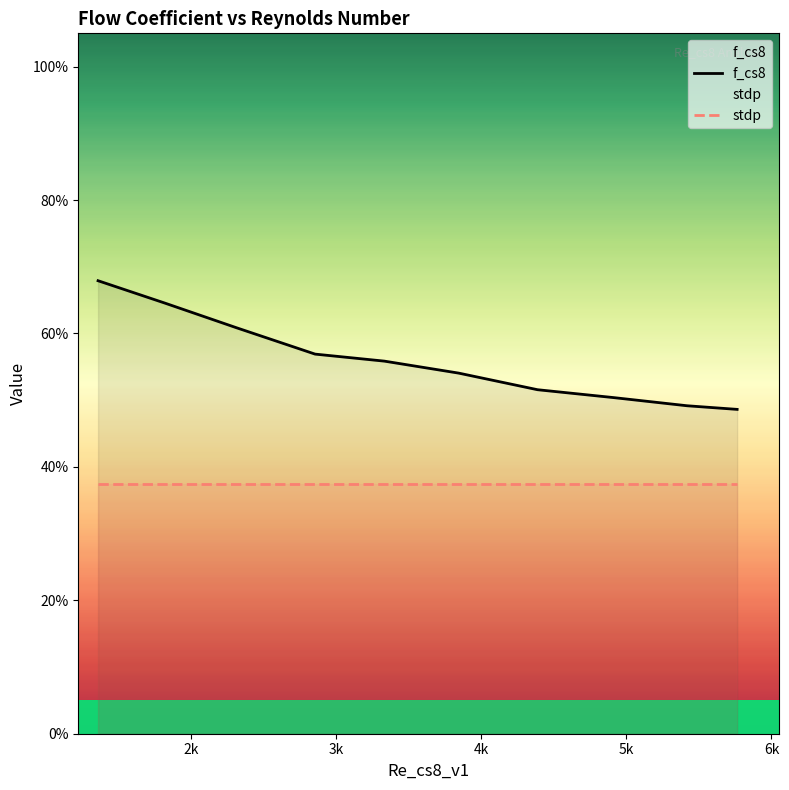

Which series has the largest total across all categories?

f_cs8